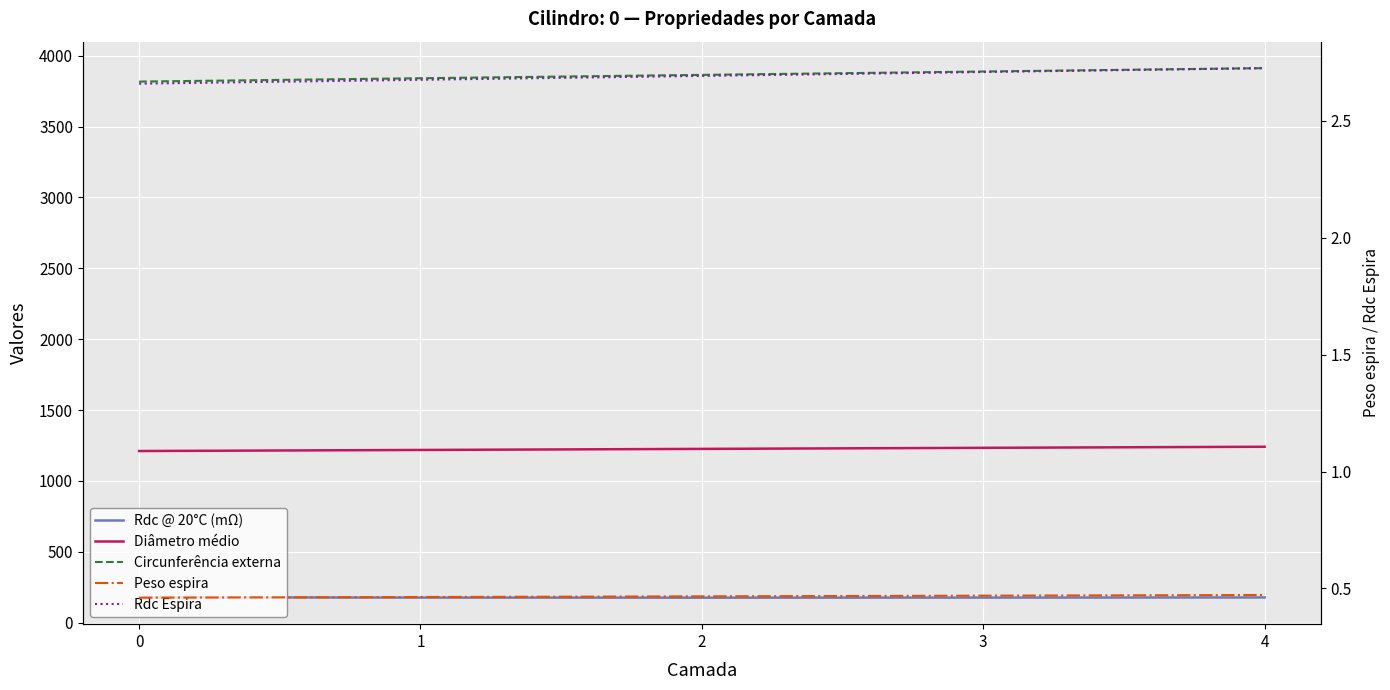

Read the Circunferência externa value at 0.

3817.4